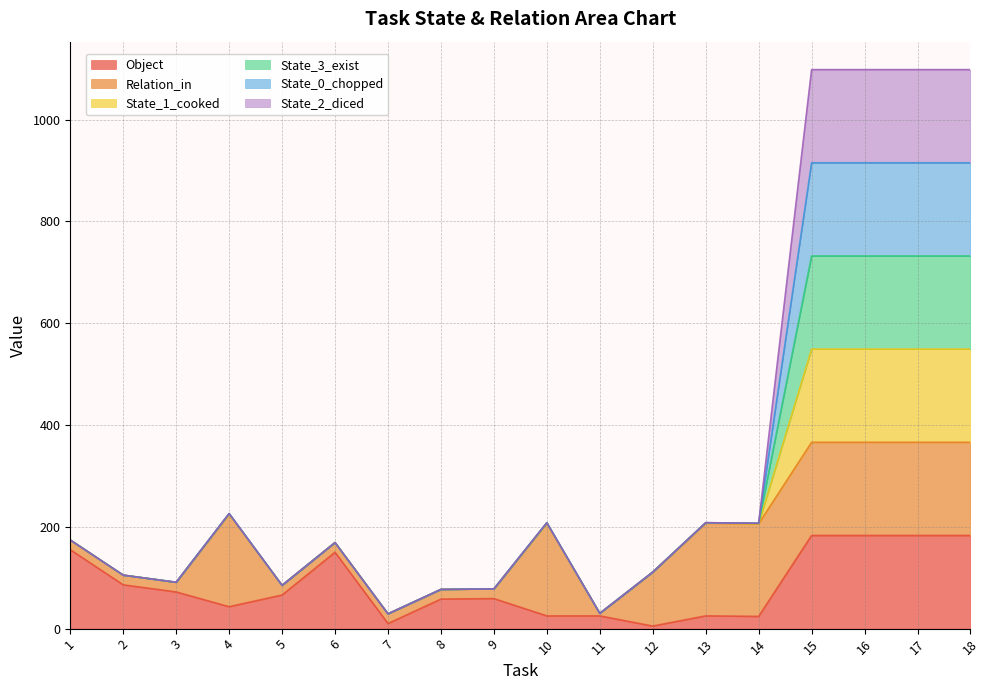

The value of State_1_cooked at 3 is 31. True or false?

False